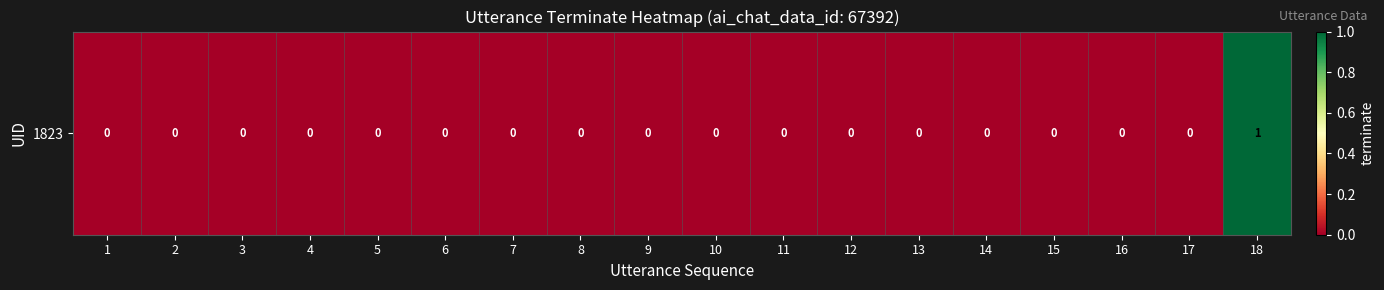

Count the number of values greater than 0.

1